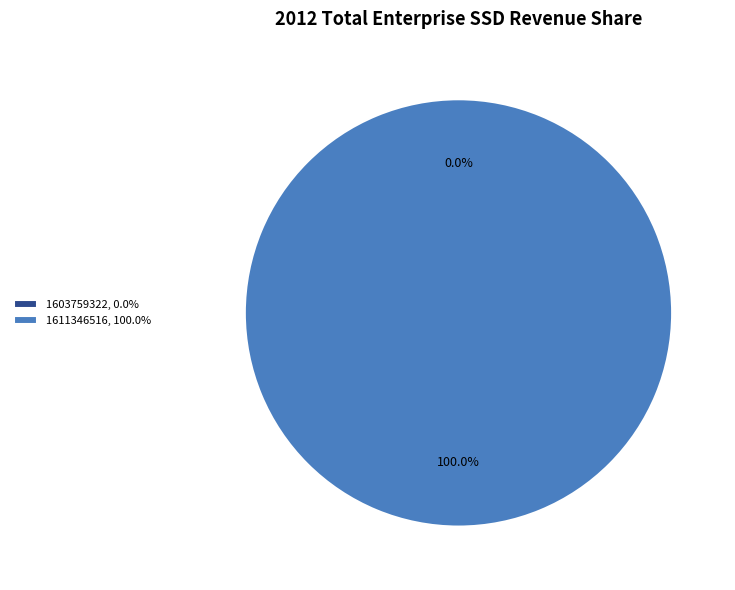

Which slice is the largest?

1611346516